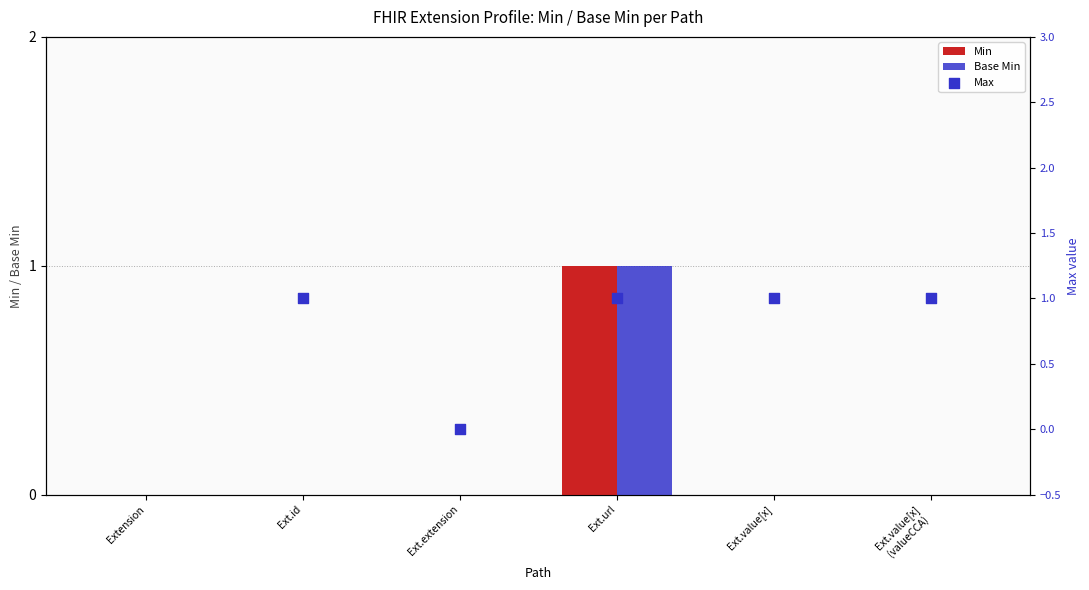

At which category is the sum across all series the highest?

Ext.url